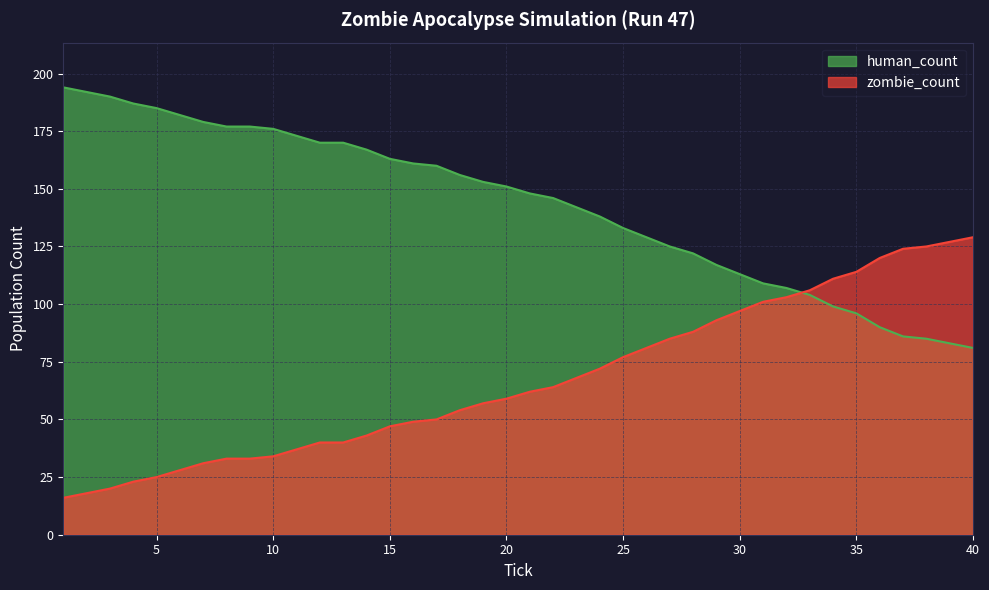

The human_count series shows 113 at 30. True or false?

True